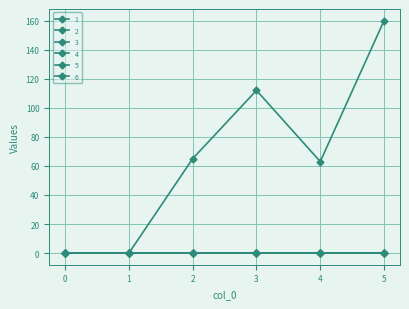

True or false: 2 has a value of 0 at 5.

True